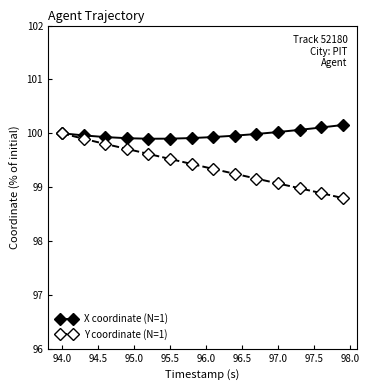

What is the minimum value shown in the chart?

98.8